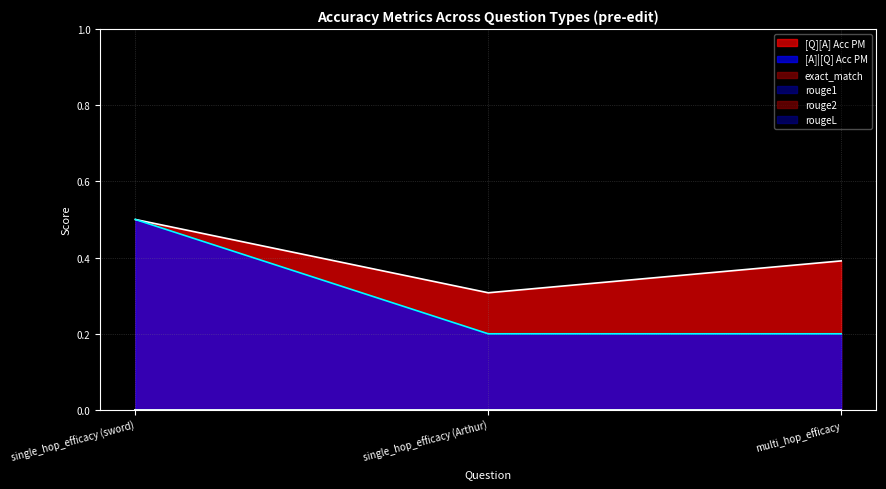

What position from the left is single_hop_efficacy (Arthur)?

2